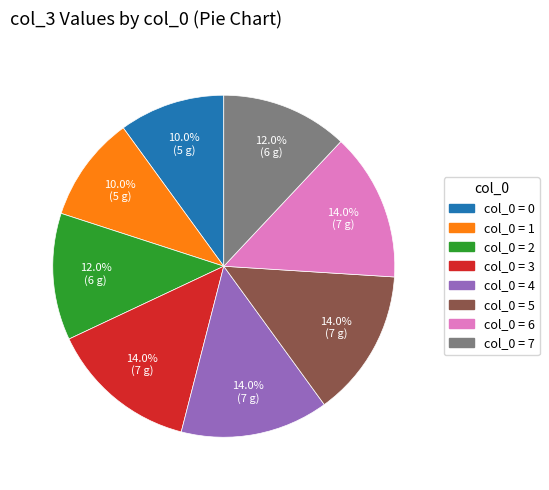

To the nearest percent, what is the difference between the largest and smallest slice percentages?

4%